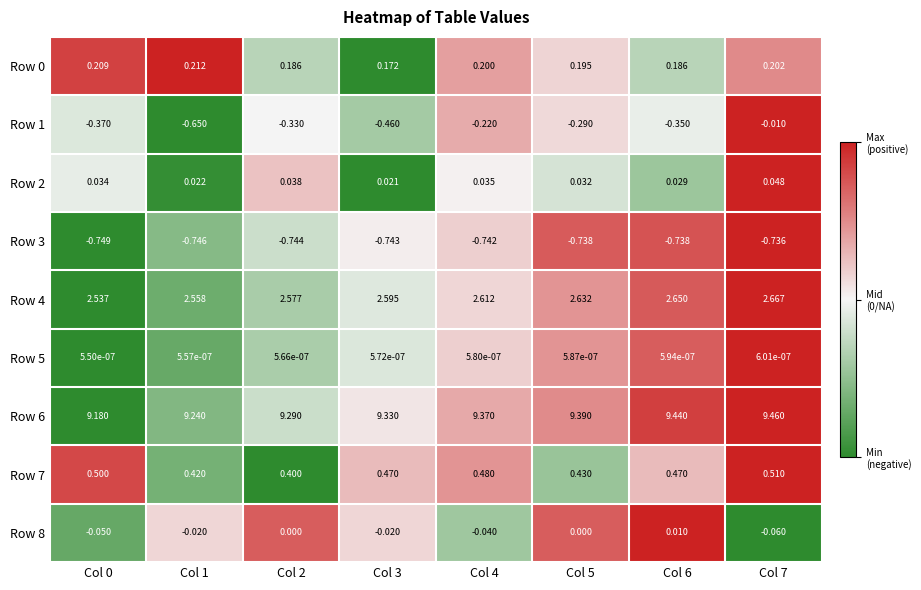

What is the total value across all series at Col 4?

11.7